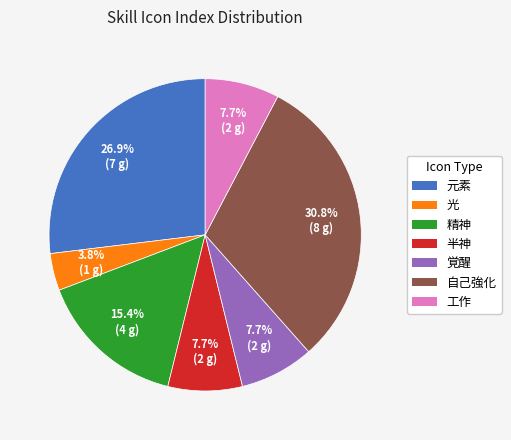

Does 自己強化 account for over 50% of the chart?

No